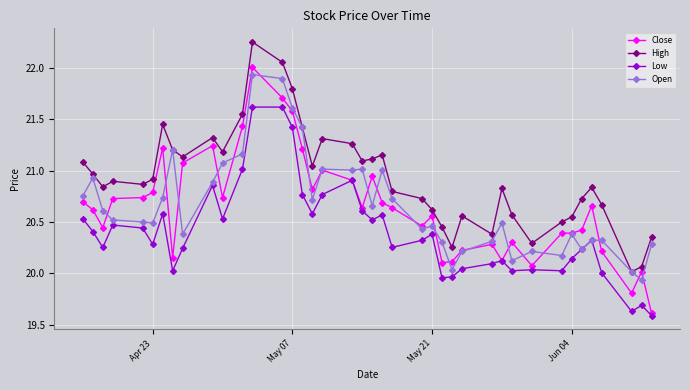

True or false: High and Low cross at least once.

False